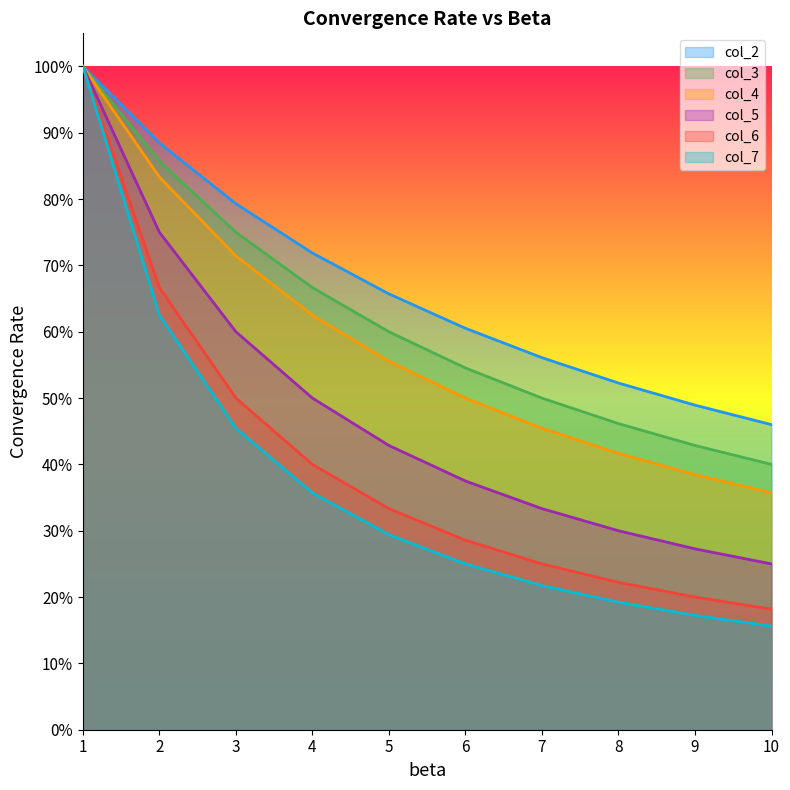

The col_6 series shows 1.0 at 1. True or false?

True